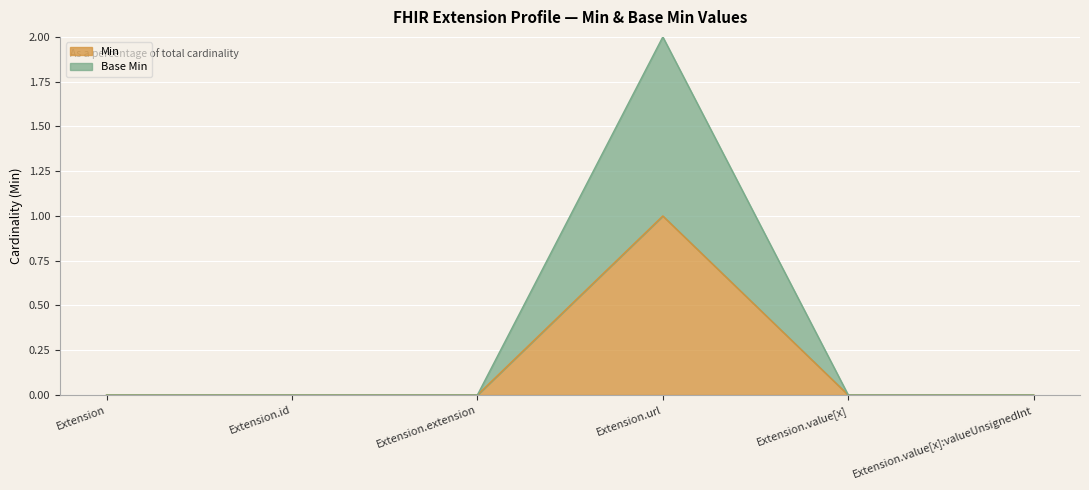

Reading right to left, transcribe all the data shown in this chart.

Min: Extension.value[x]:valueUnsignedInt=0	Extension.value[x]=0	Extension.url=1	Extension.extension=0	Extension.id=0	Extension=0
Base Min: Extension.value[x]:valueUnsignedInt=0	Extension.value[x]=0	Extension.url=2	Extension.extension=0	Extension.id=0	Extension=0